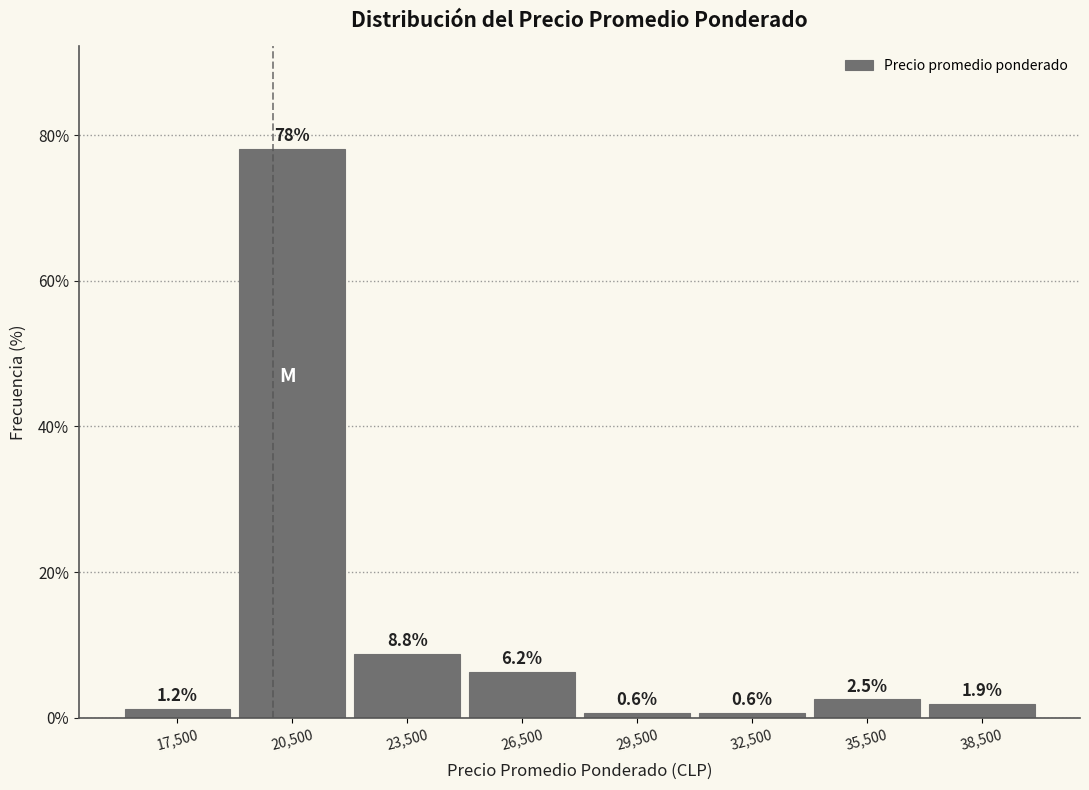

Which range on the x-axis has the tallest bar?

19000 to 22000